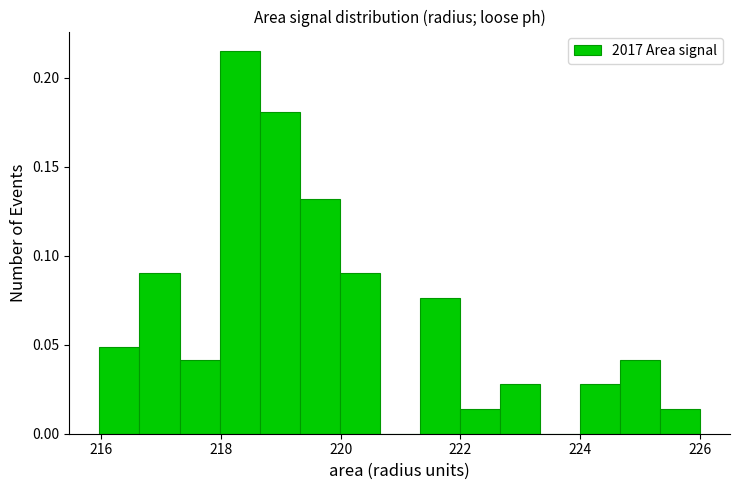

Around what value on the x-axis is the tallest bar? Give the approximate position of its centre, as read against the axis.

218.4